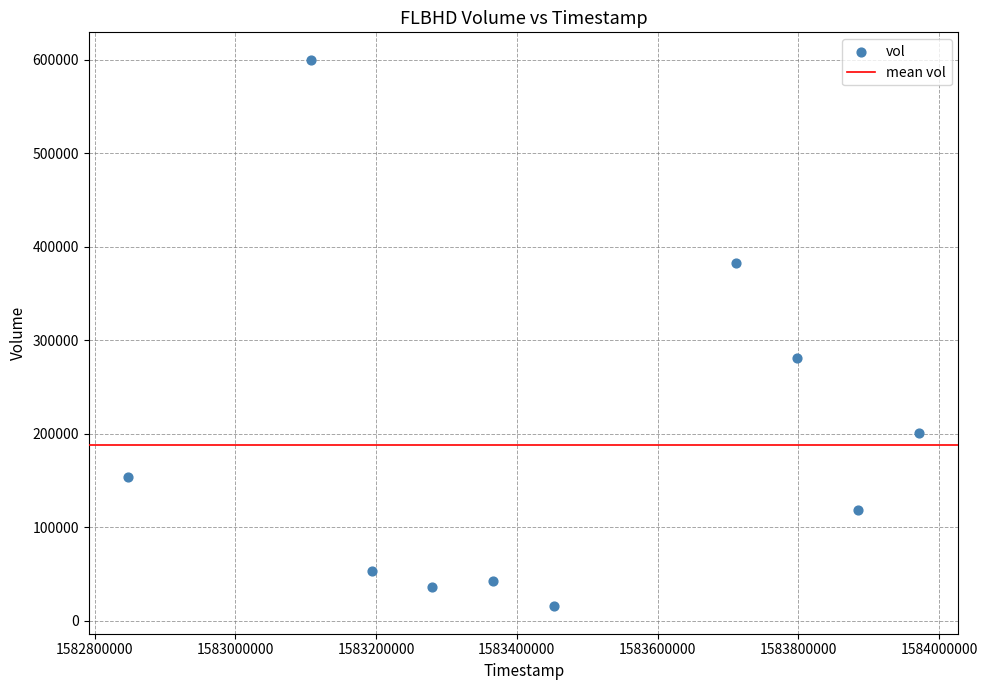

What Y value in the scatter plot is closest to 307650?

281000